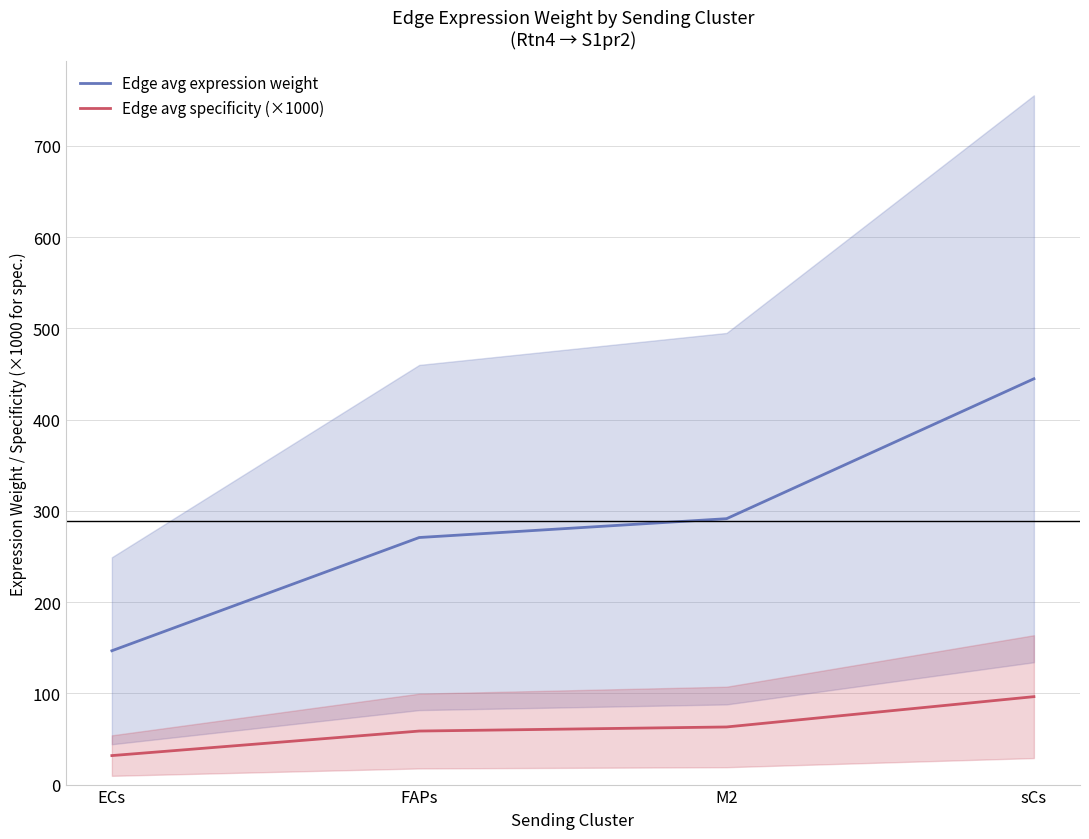

True or false: Edge avg specificity (×1000) and Edge avg expression weight intersect in this chart.

False